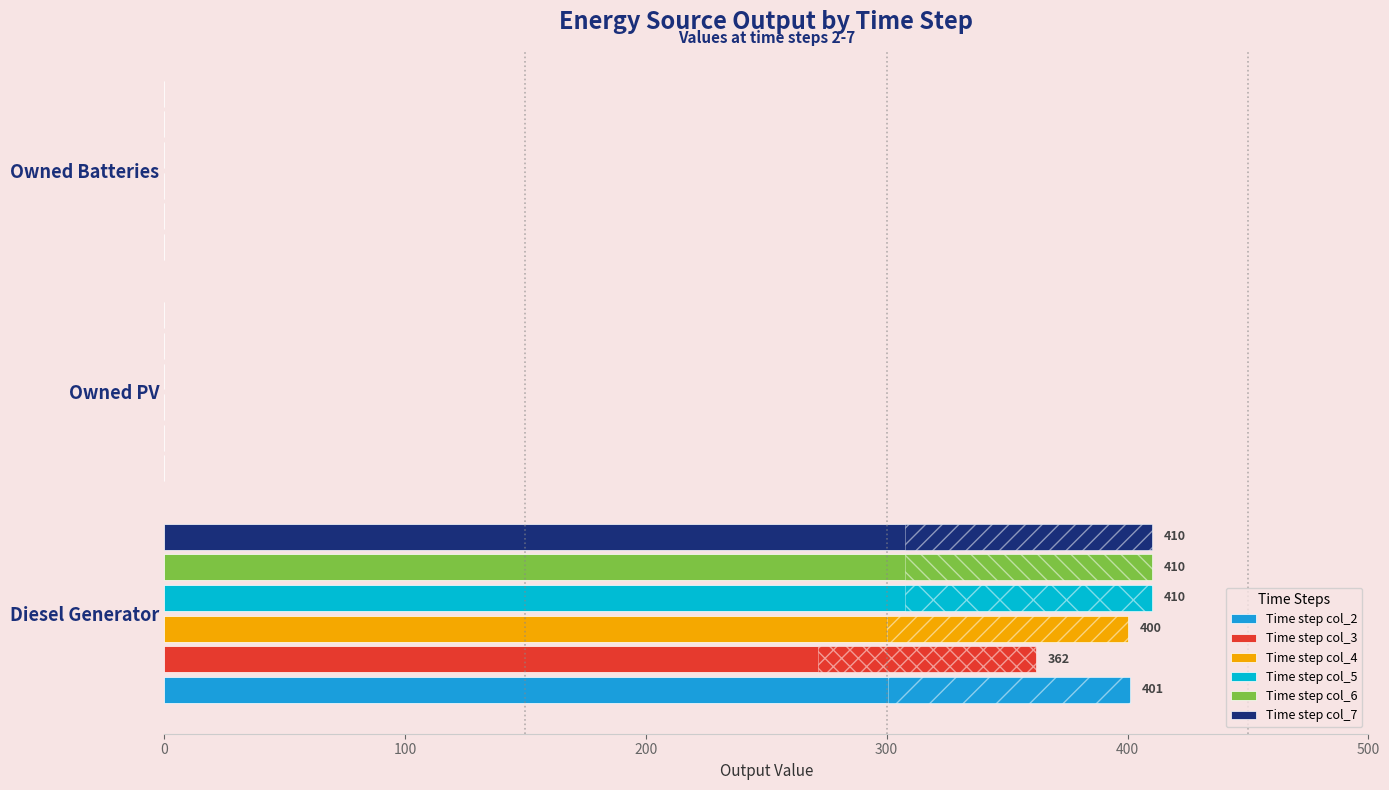

Reading right to left, transcribe all the data shown in this chart.

Time step col_2: 0	0	401
Time step col_3: 0	0	362
Time step col_4: 0	0	400
Time step col_5: 0	0	410
Time step col_6: 0	0	410
Time step col_7: 0	0	410